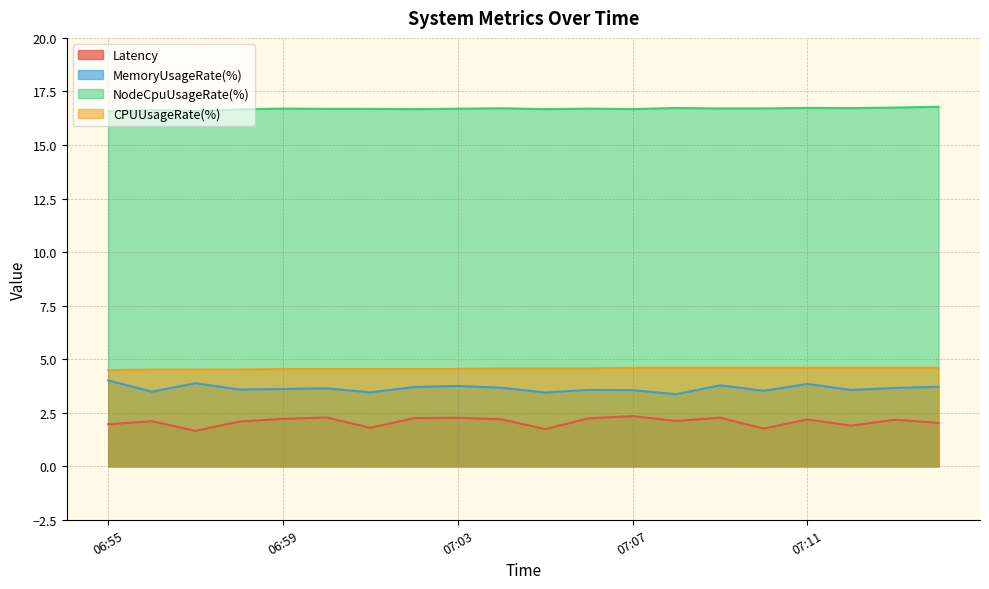

Where is the first local minimum for MemoryUsageRate(%)?

06:56